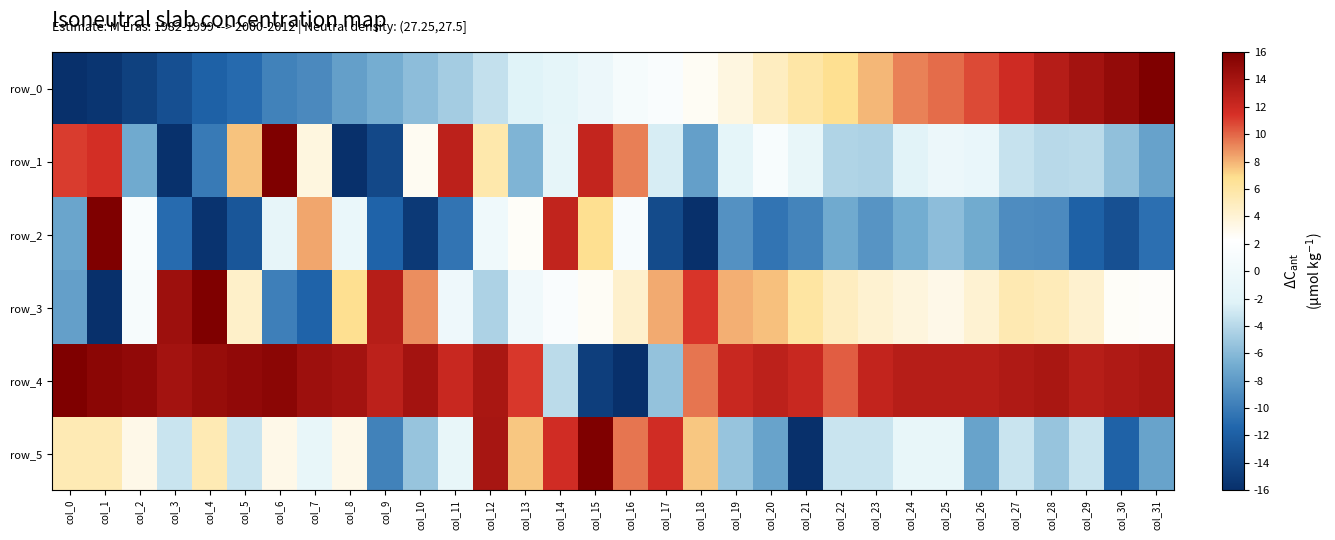

At col_11, list the series in order from smallest to largest.

row_2, row_0, row_5, row_3, row_4, row_1